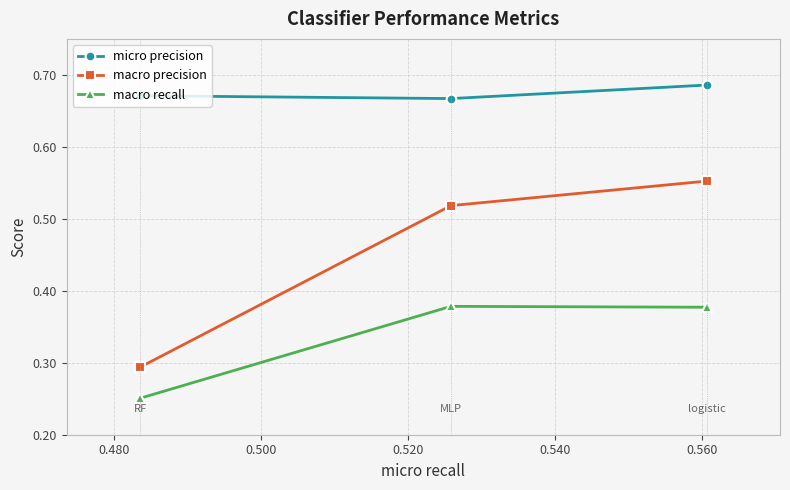

List the series in order of their peak value, lowest first.

macro recall, macro precision, micro precision